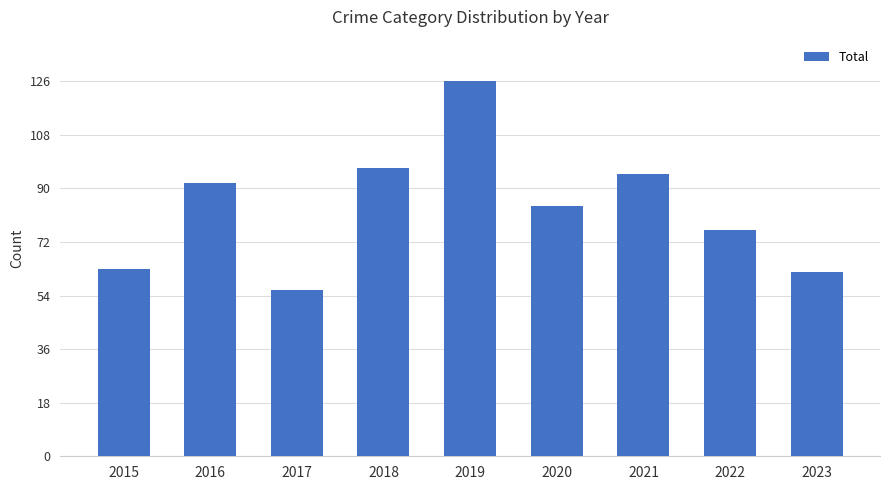

What is the value of the 1st bar from the left?

63